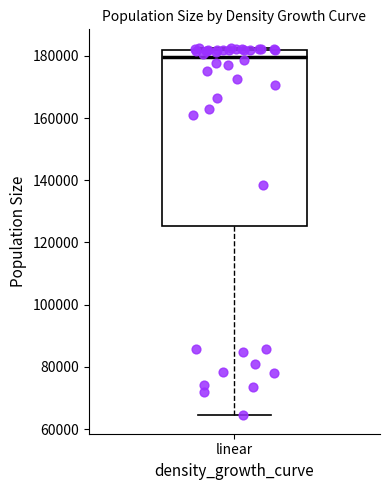

Transcribe this box plot: give where the median line is, the range the box spans, and where the two whiskers end, as read against the y-axis. The values are not printed on the chart, so give them approximately, as read against the axis.

median 180000, box 126000 to 182000, whiskers 64000 to 182000 (just above the box's upper edge)